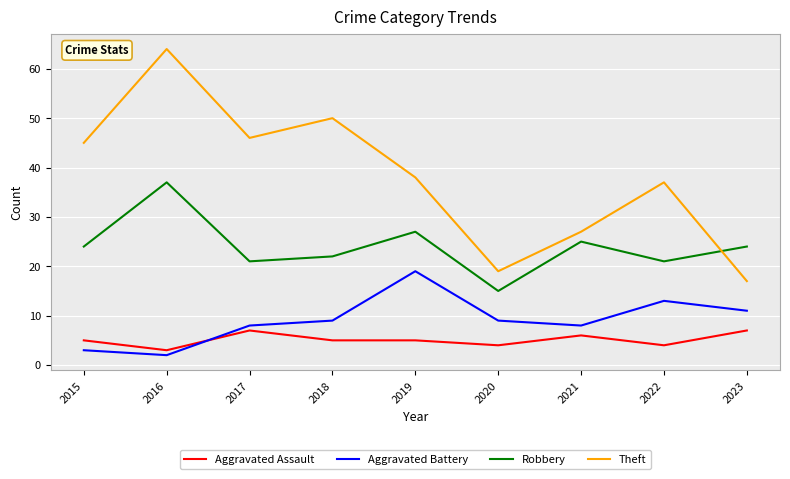

What is the sum of all Theft values?

343